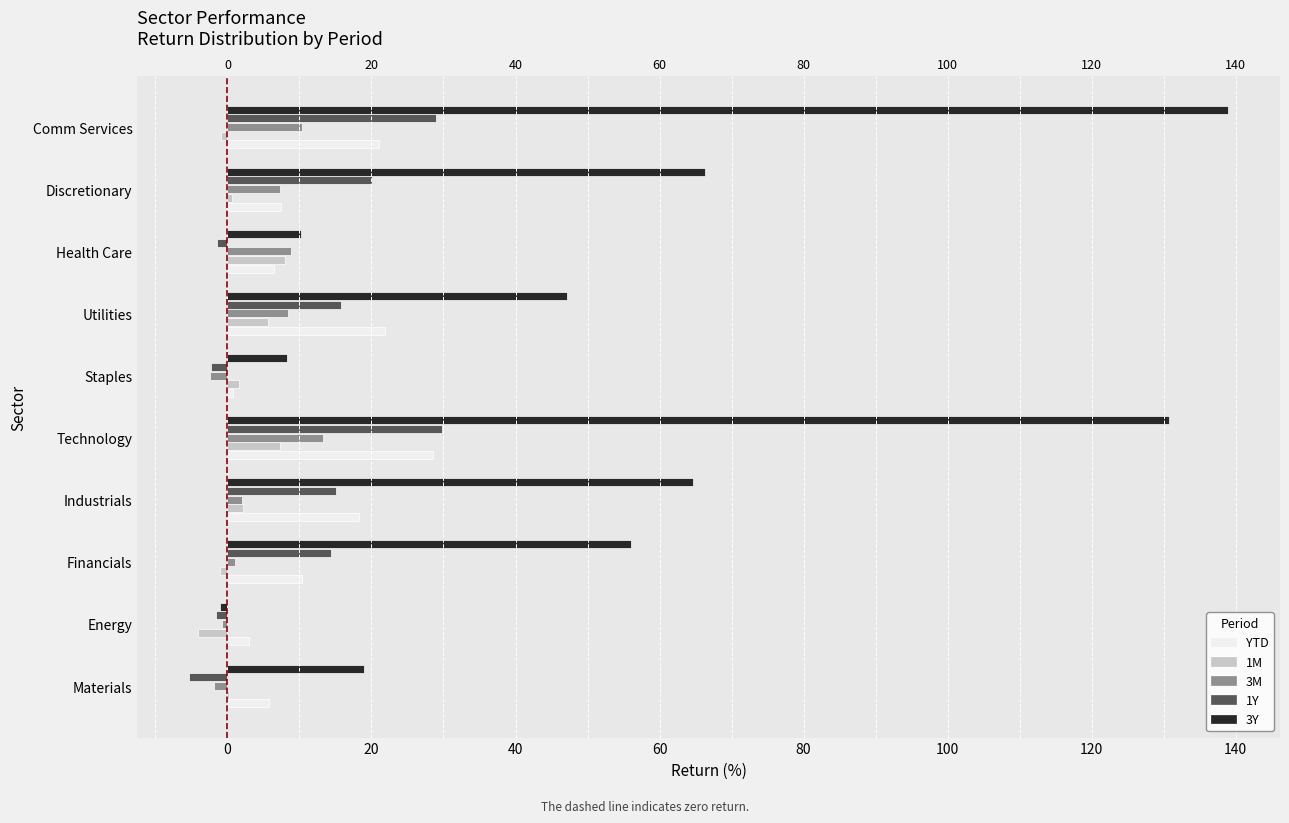

What is the minimum value for 3M?

-2.4